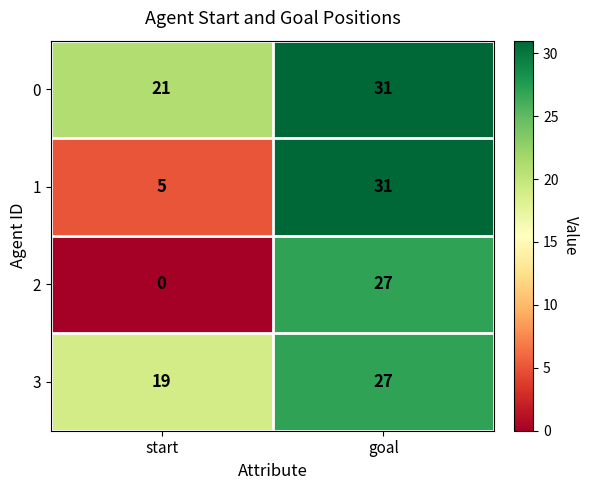

Rank the series by their average value, from highest to lowest.

0, 3, 1, 2